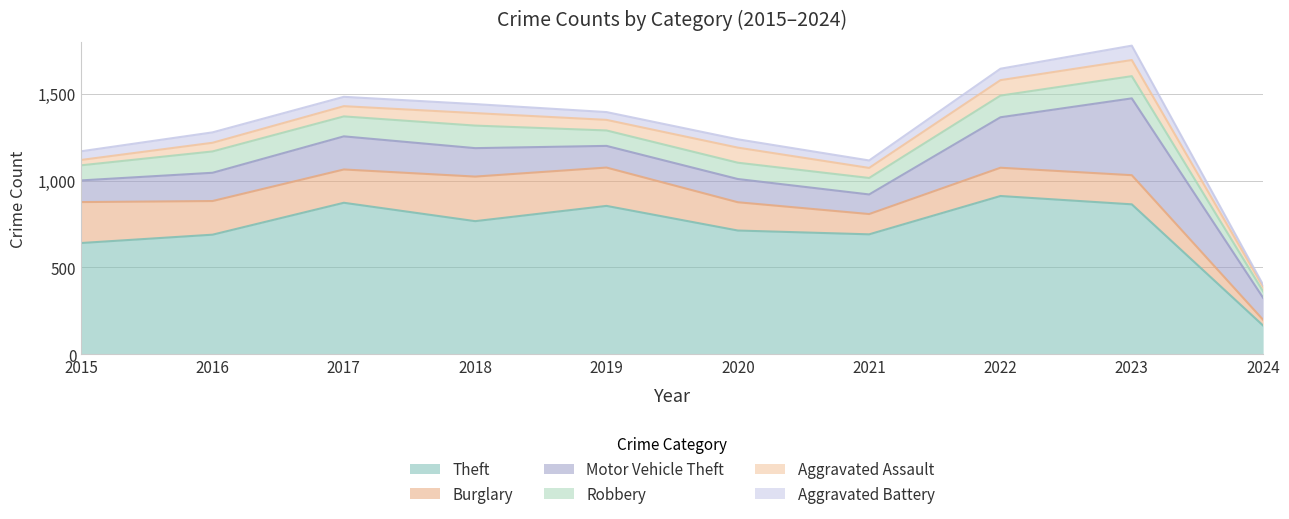

What is the difference between the highest and lowest values at 2022?

846